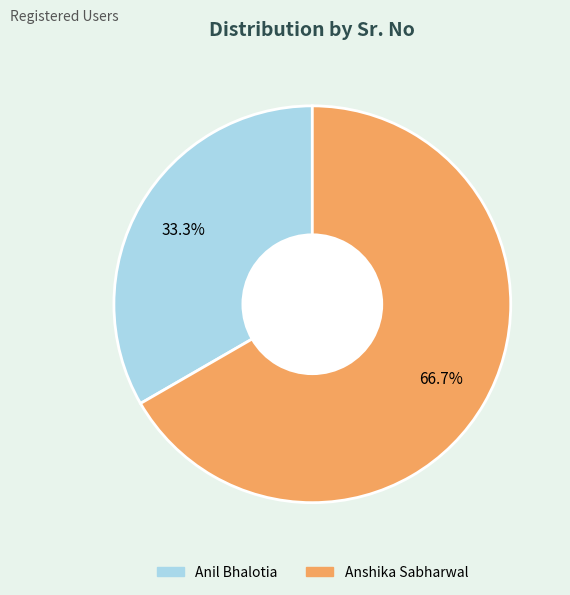

Rank the categories by value from lowest to highest.

Anil Bhalotia, Anshika Sabharwal